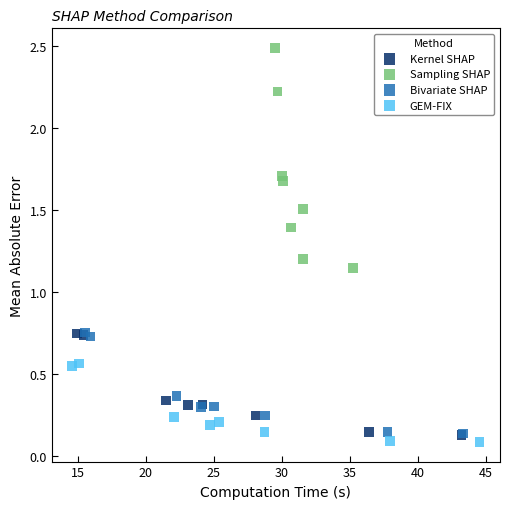

Which series contains the lowest Y value?

GEM-FIX